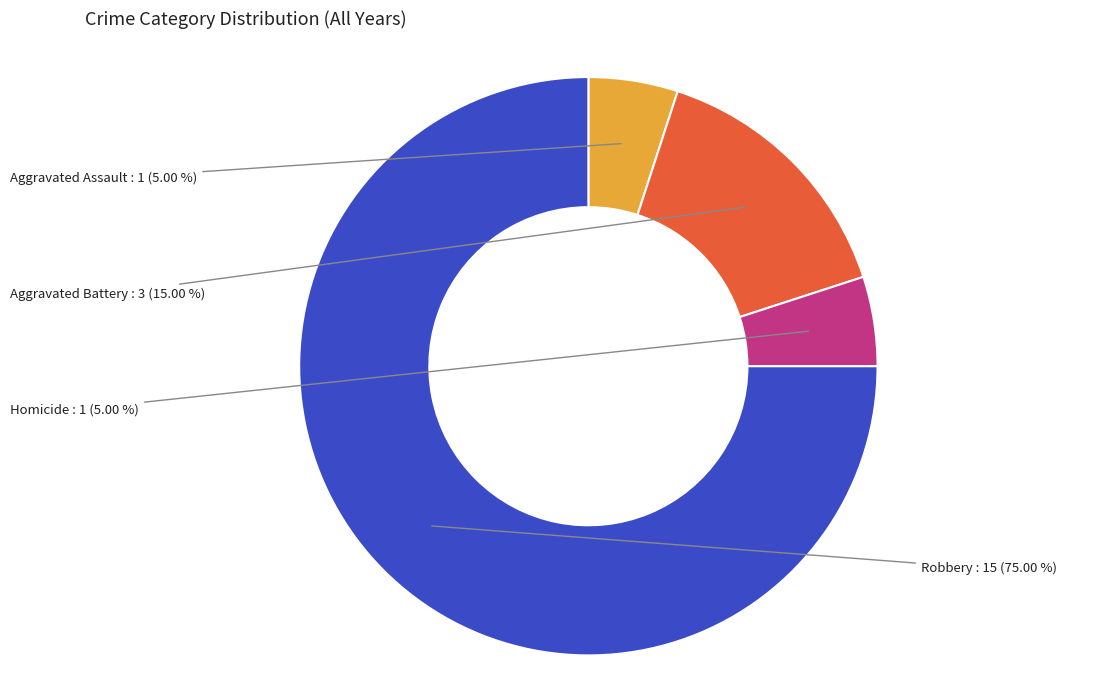

Is there a majority slice in this chart?

Yes